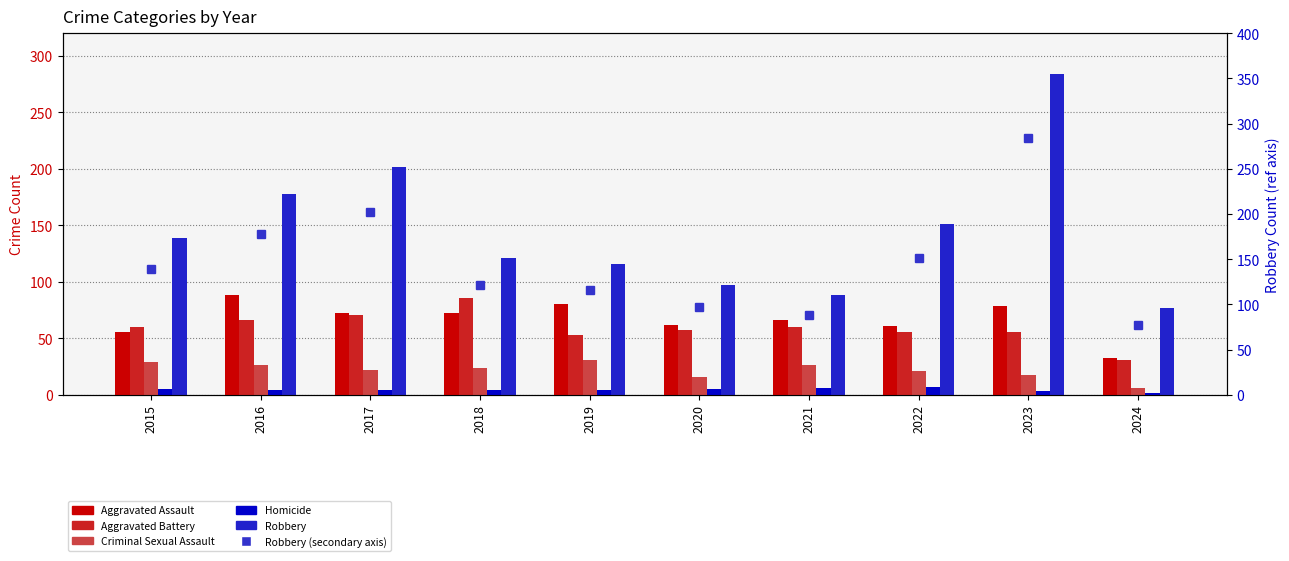

Is the value of Aggravated Assault at 2024 greater than the value of Homicide at 2022?

Yes